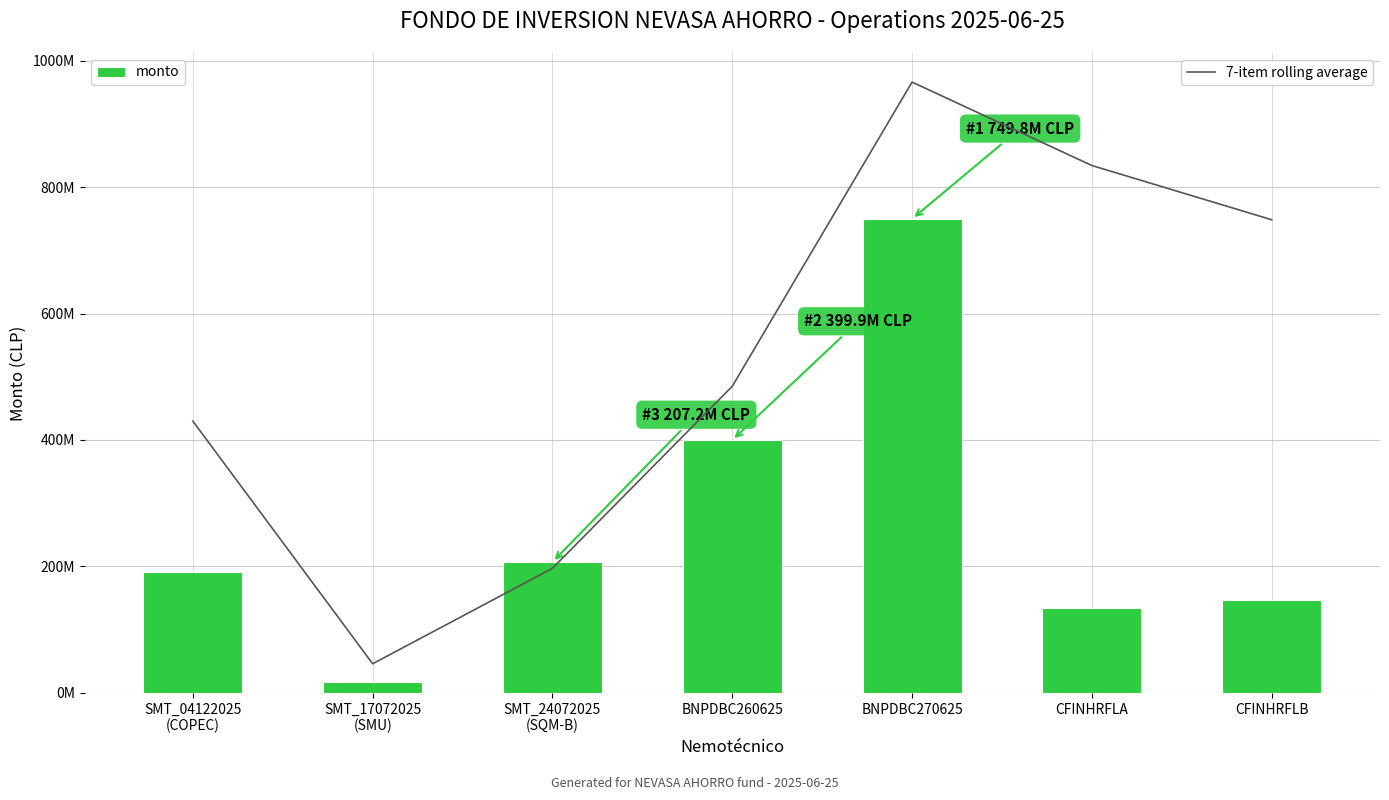

What is the label of the 3rd bar from the left?

SMT_24072025
(SQM-B)